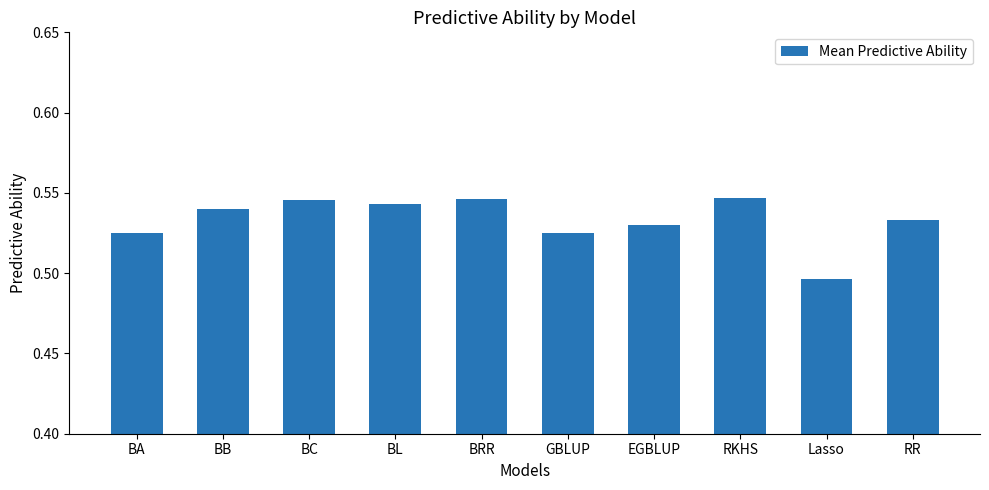

What is the sum of the values at GBLUP and BC?

1.1